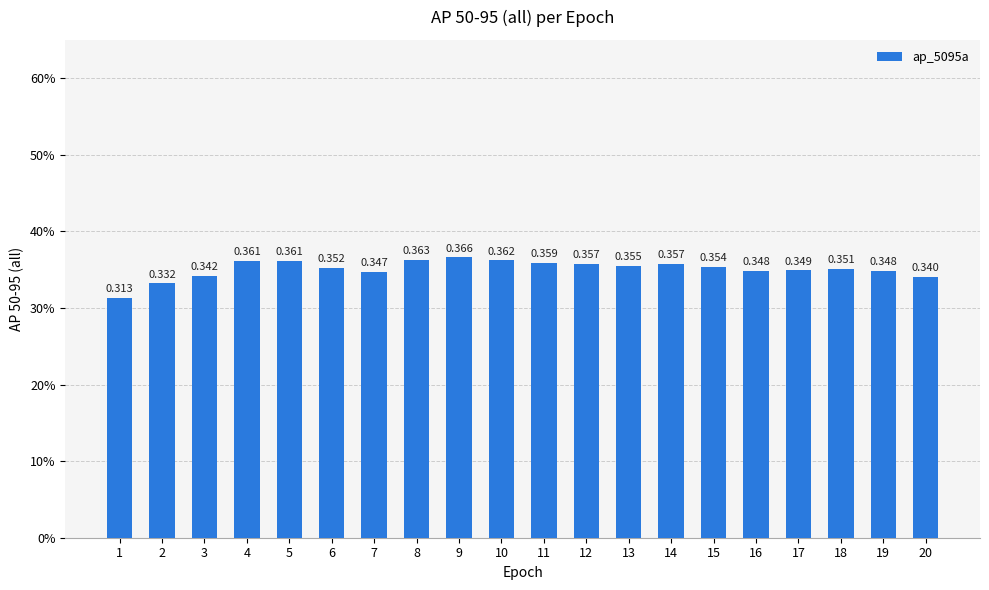

What is the maximum value shown in the chart?

0.4